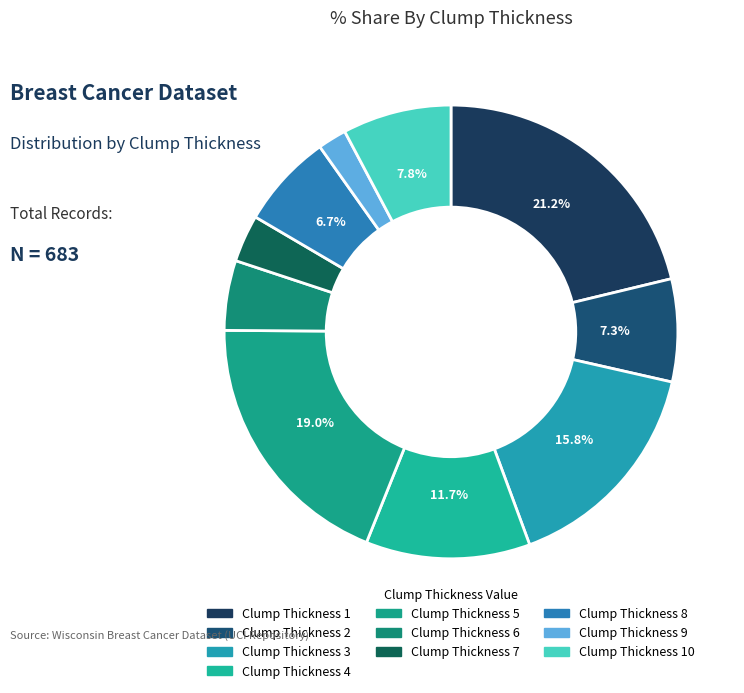

Which category has the smallest portion of the pie?

Clump Thickness 9